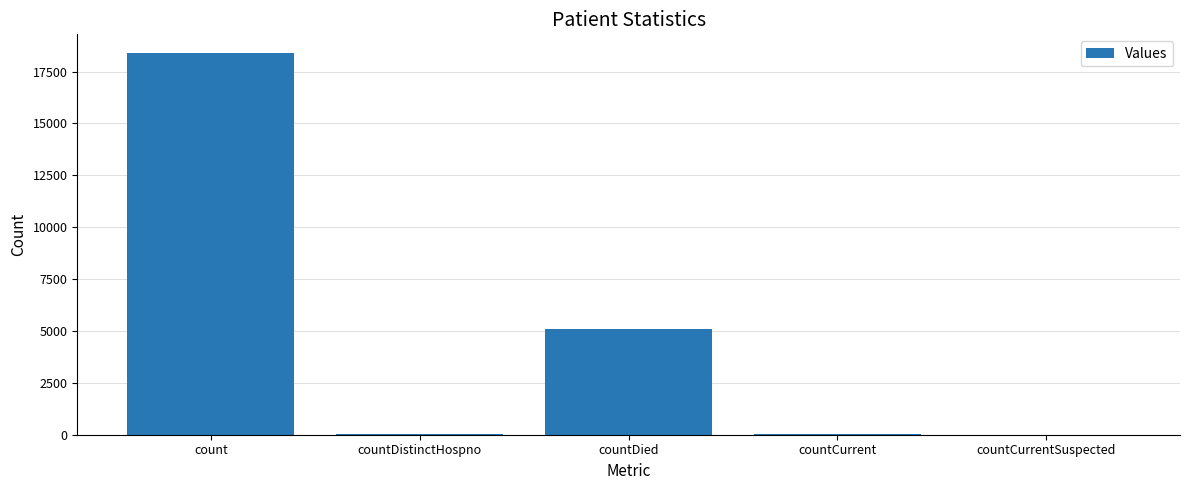

What is the average value?

4706